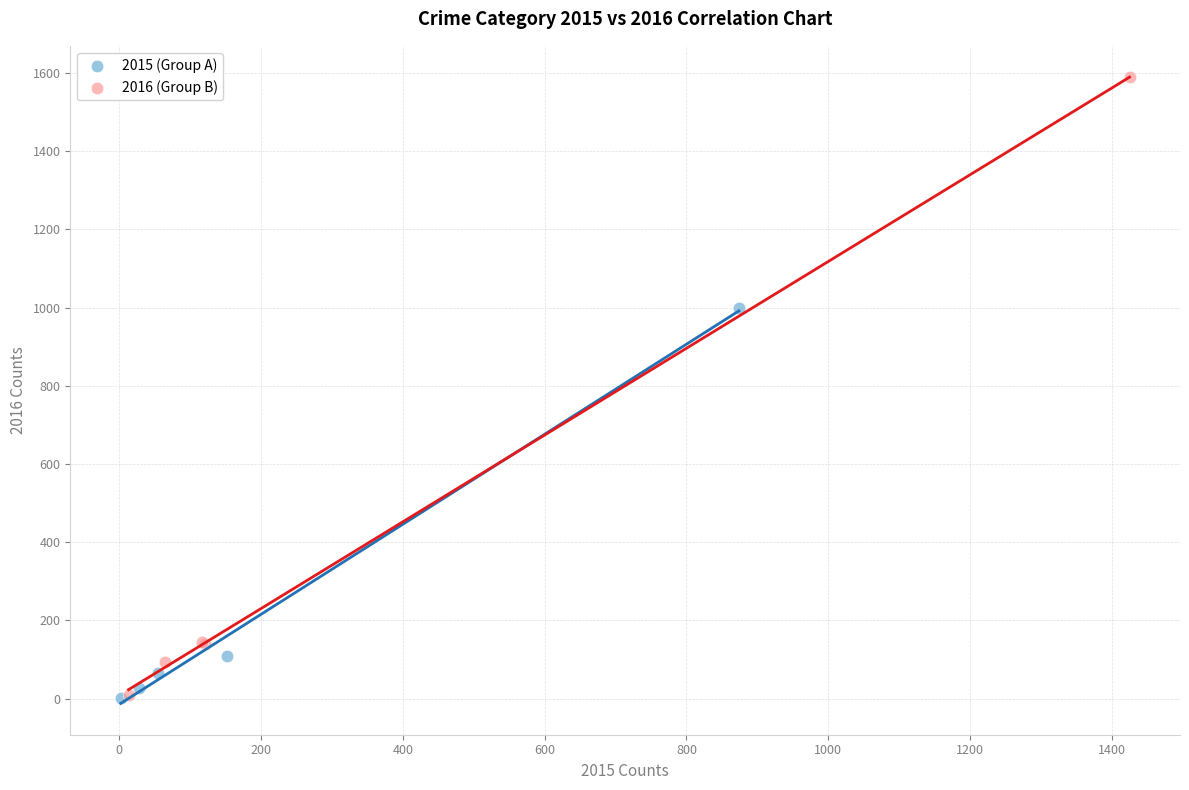

Which series has the widest spread of Y values?

2016 (Group B)